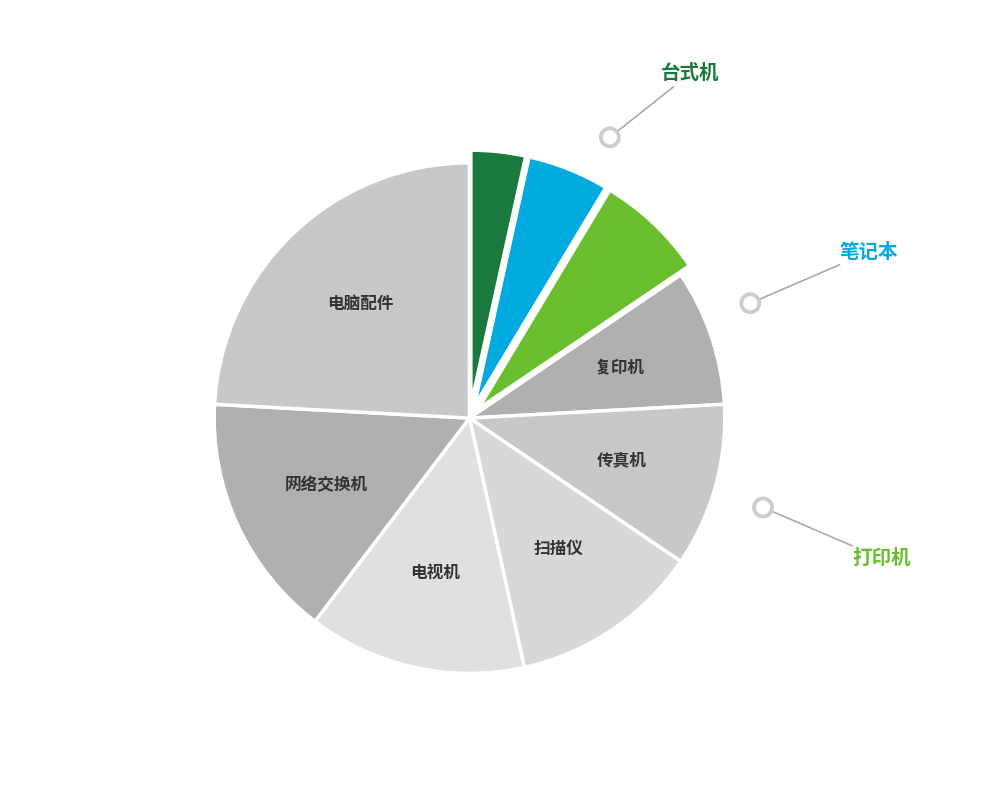

To the nearest percent, what is the average slice percentage?

11%